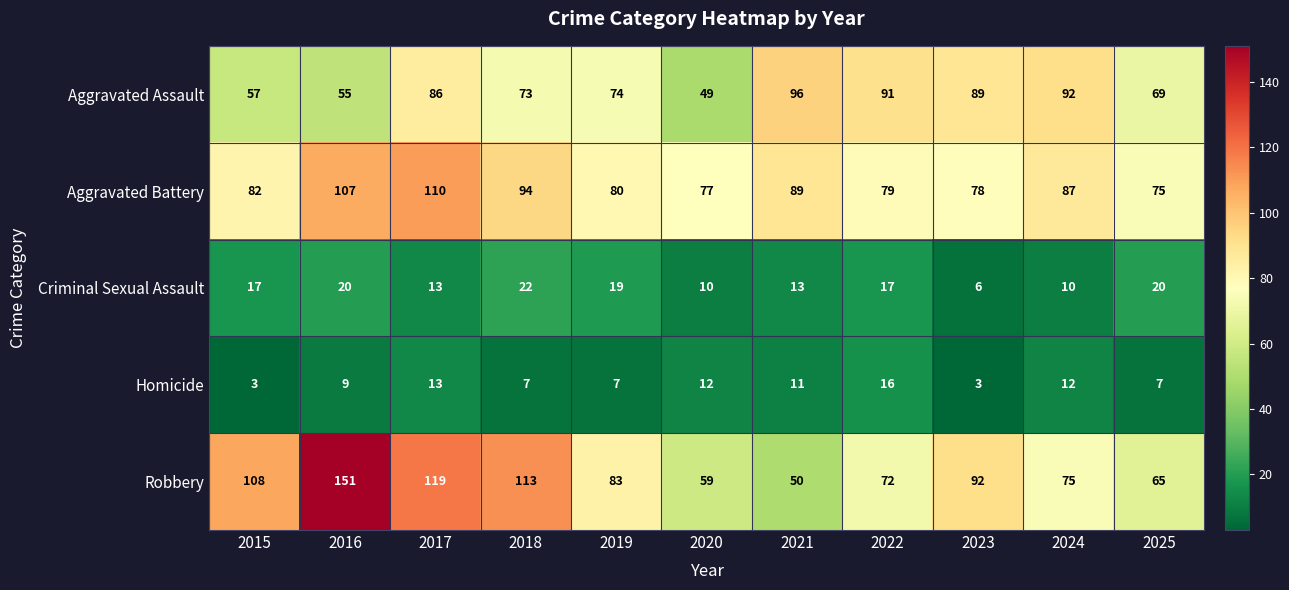

At which label is Aggravated Battery closest to 92?

2018